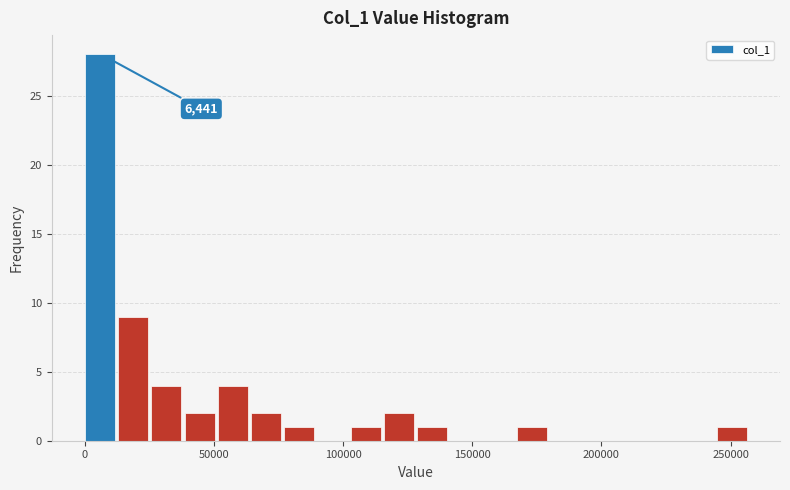

Around what value on the x-axis is the tallest bar? Give the approximate position of its centre, as read against the axis.

5000